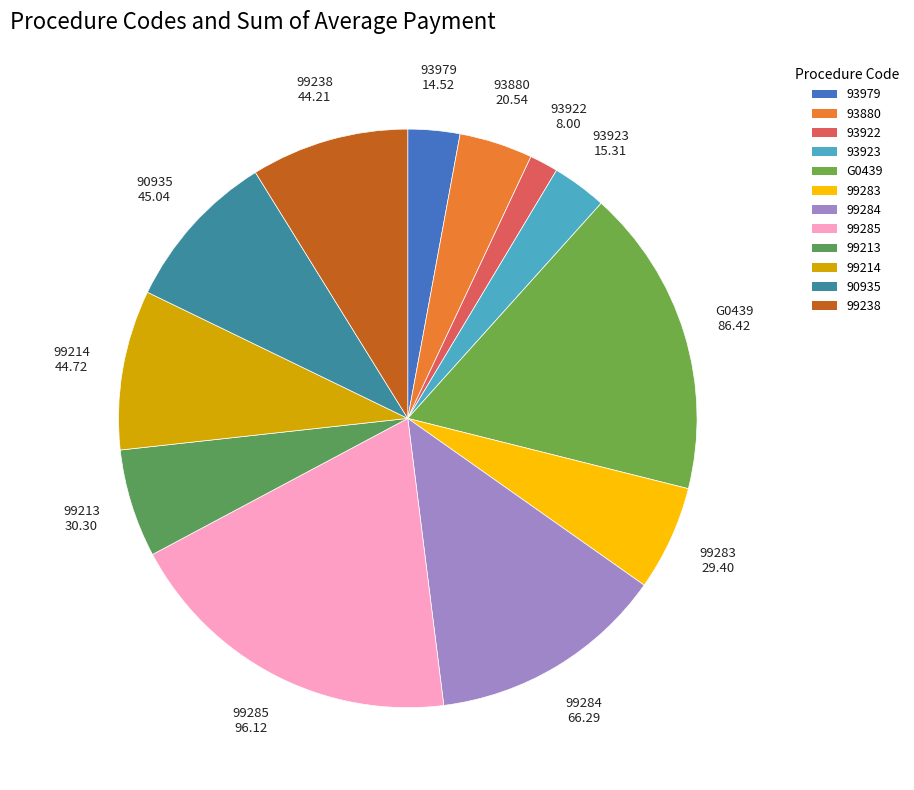

Is it true that 93979 is 11% of the pie?

False